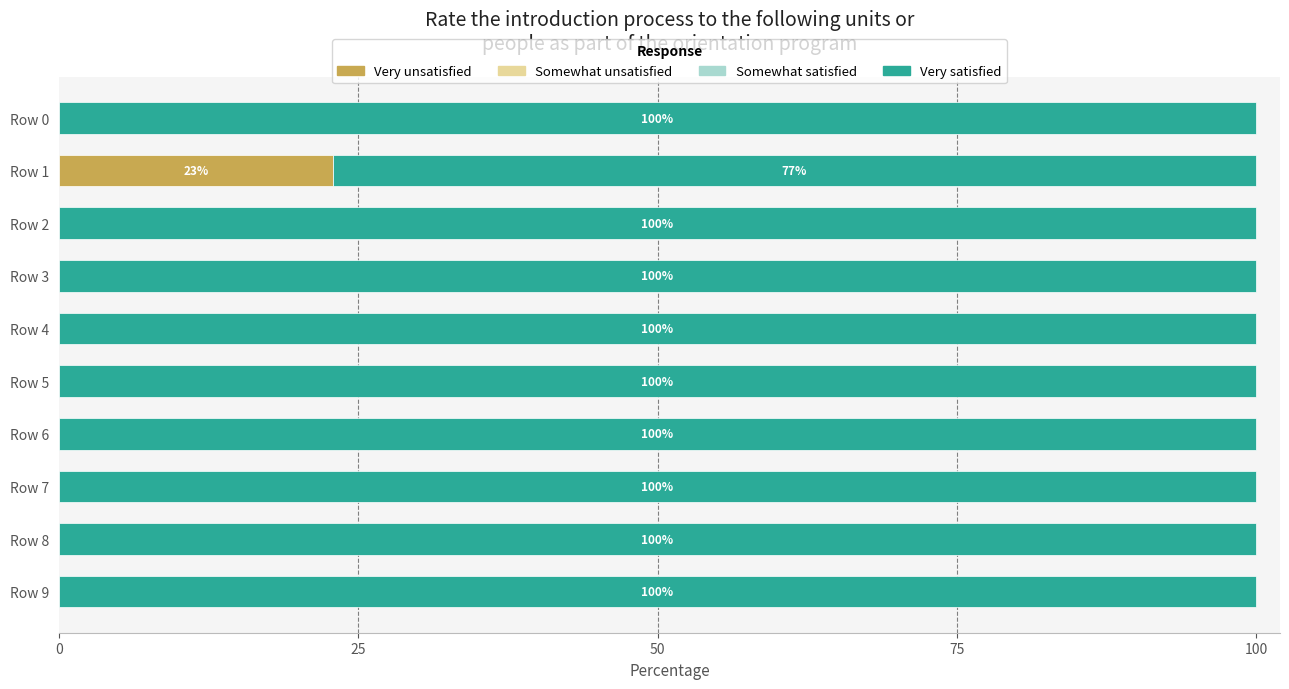

Count the number of categories in the chart.

10